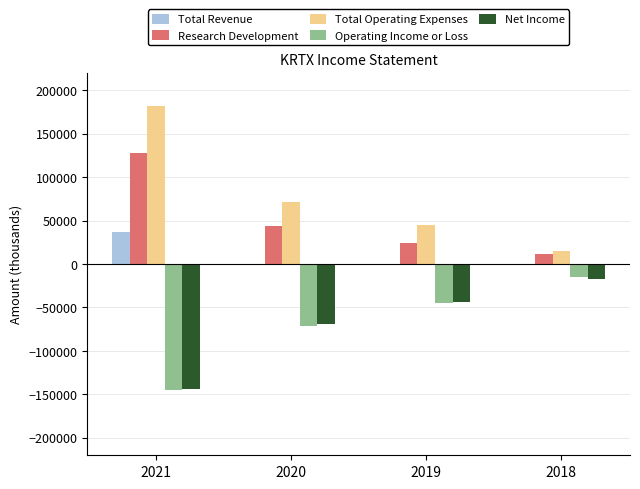

The value of Operating Income or Loss at 2021 is -144600. True or false?

True